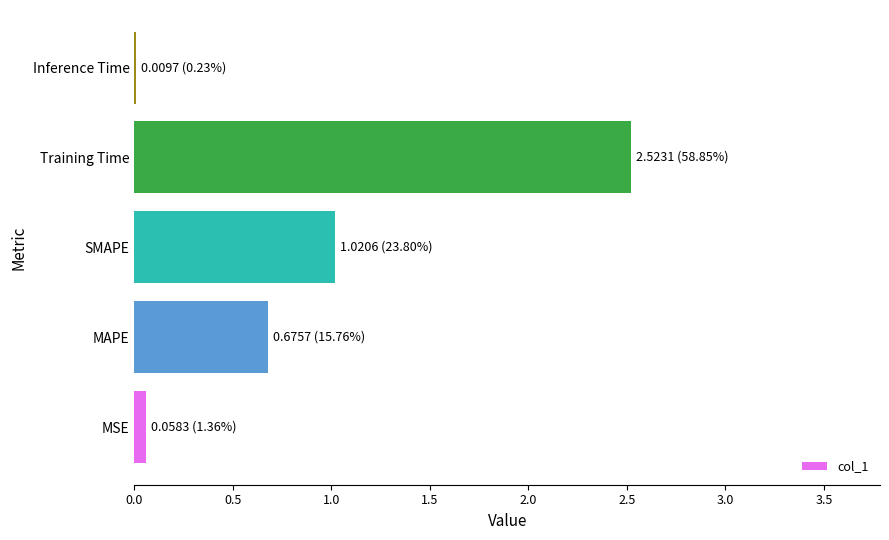

At which label is the value closest to 1?

SMAPE